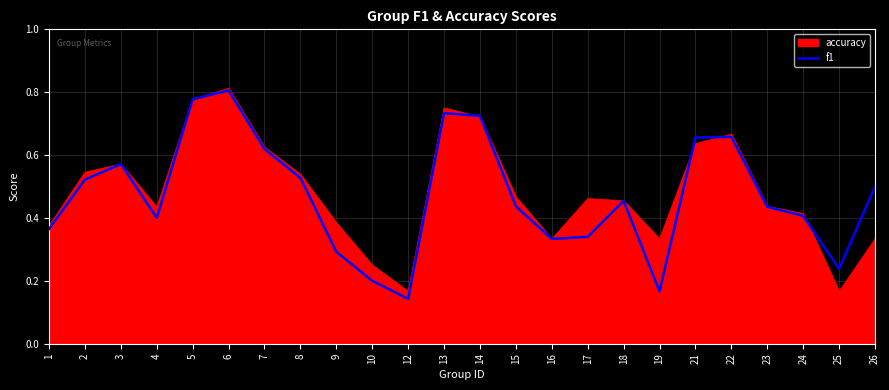

The f1 series shows 0.6 at 15. True or false?

False